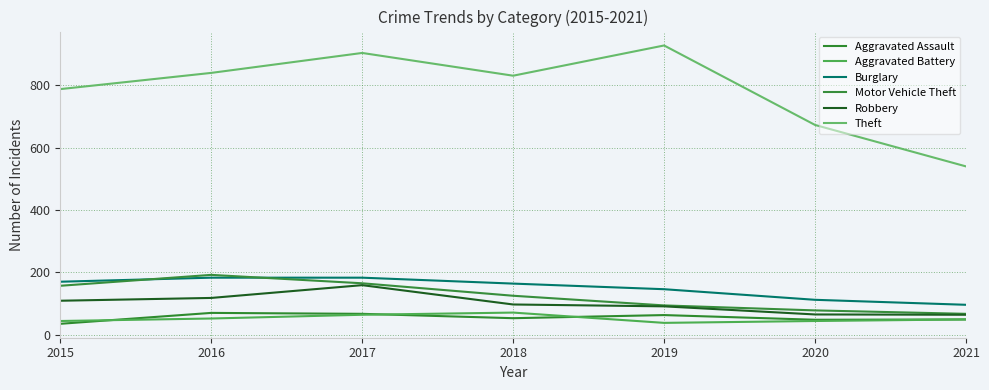

At which label does Motor Vehicle Theft reach its minimum?

2021